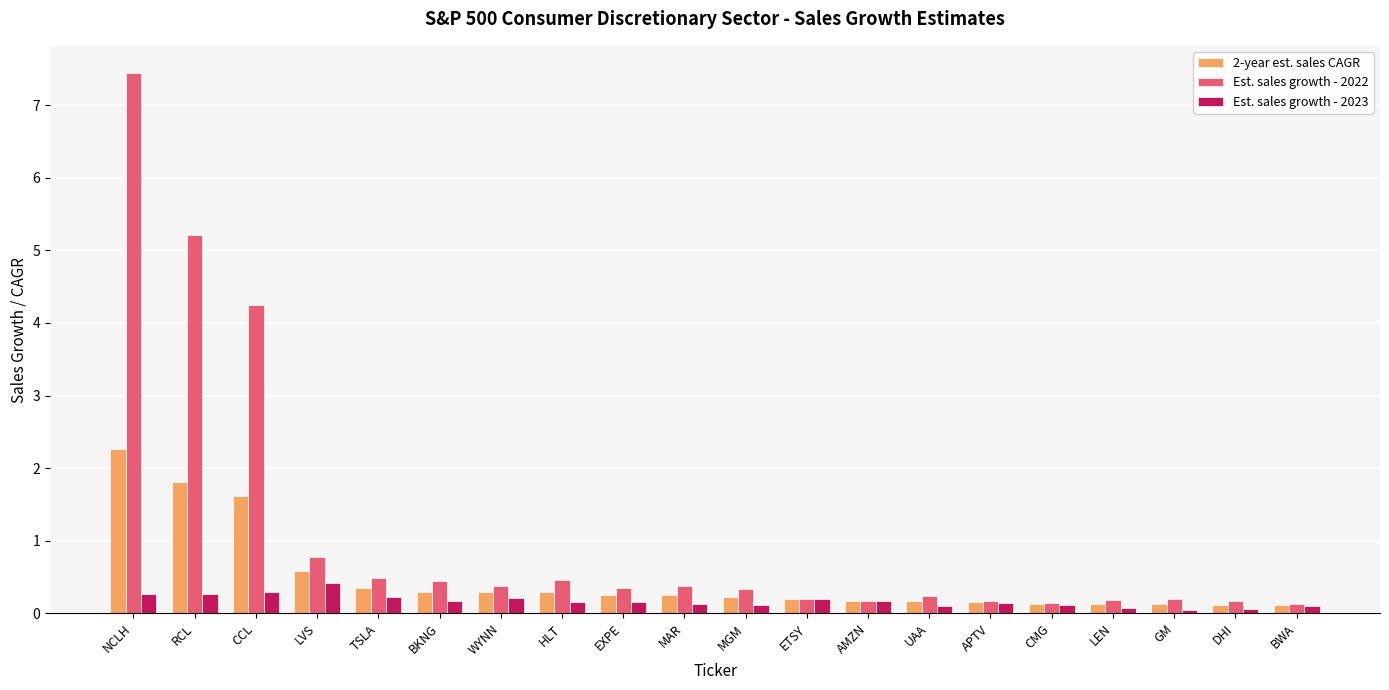

Rank the series by their maximum value, from highest to lowest.

Est. sales growth - 2022, 2-year est. sales CAGR, Est. sales growth - 2023